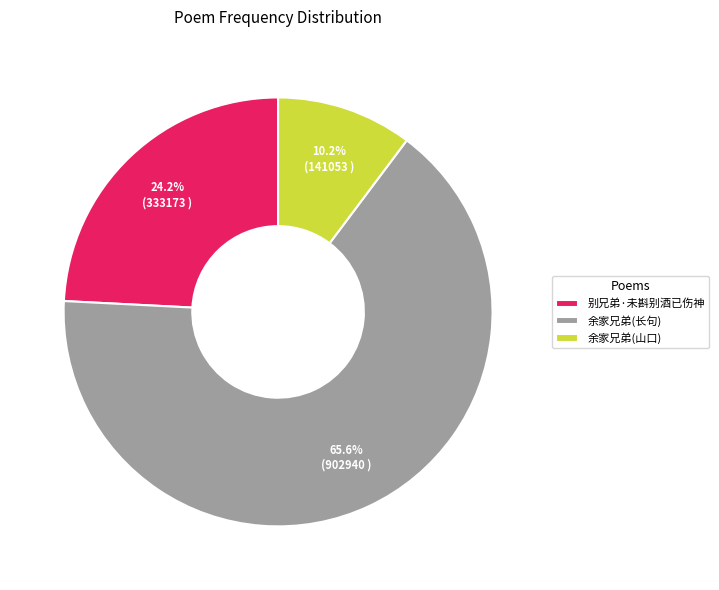

Rank the categories by value from highest to lowest.

余家兄弟(长句), 别兄弟·未斟别酒已伤神, 余家兄弟(山口)